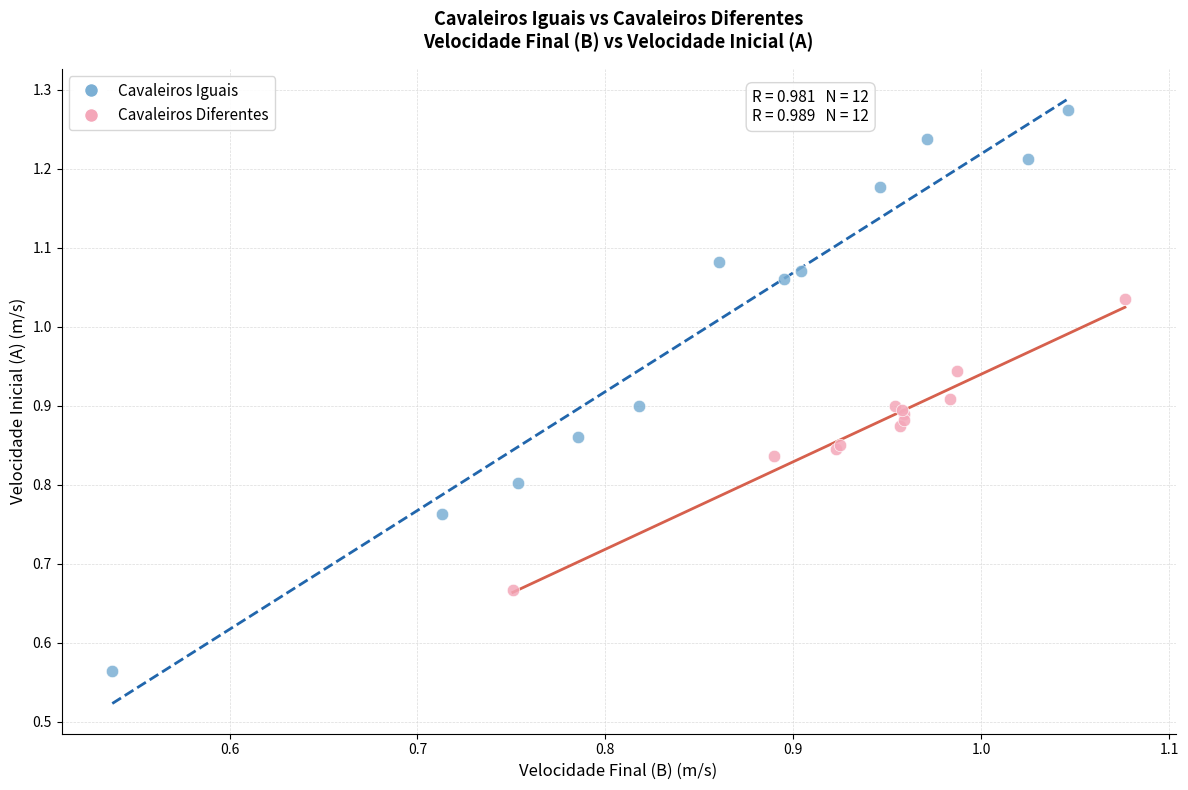

What are all the series names shown in the legend?

Cavaleiros Iguais, Cavaleiros Diferentes